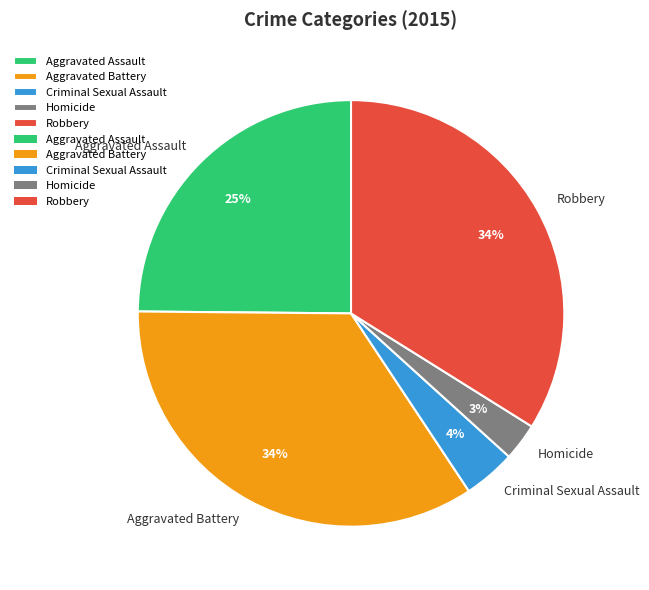

Is it true that Aggravated Assault is 20% of the pie?

False